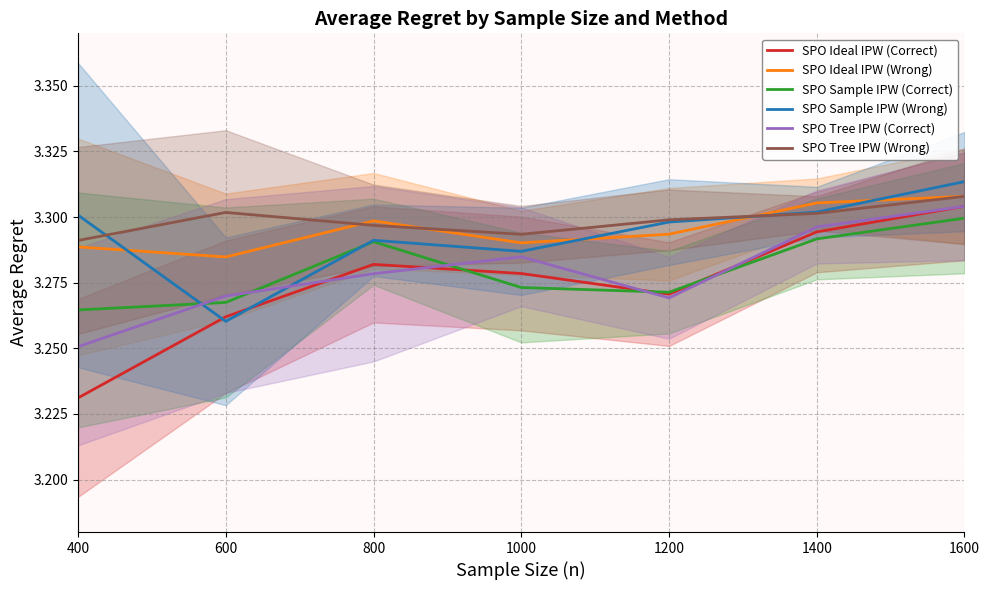

Does the chart have visible grid lines?

Yes